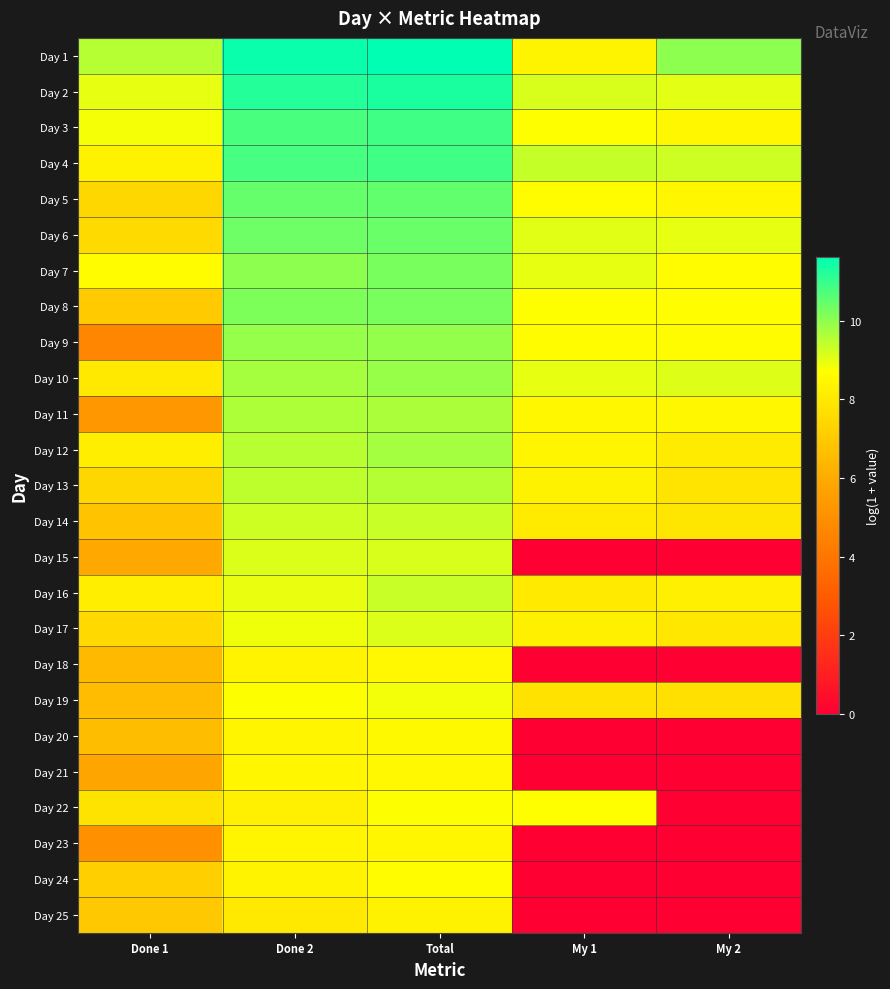

Reading right to left, what are all the values shown in this chart?

Day 1: My 2=10.0	My 1=8.4	Total=11.6	Done 2=11.5	Done 1=9.6
Day 2: My 2=9.0	My 1=9.2	Total=11.3	Done 2=11.2	Done 1=9.0
Day 3: My 2=8.5	My 1=8.7	Total=10.9	Done 2=10.8	Done 1=8.8
Day 4: My 2=9.3	My 1=9.4	Total=10.9	Done 2=10.8	Done 1=8.3
Day 5: My 2=8.4	My 1=8.6	Total=10.5	Done 2=10.5	Done 1=7.4
Day 6: My 2=9.0	My 1=9.0	Total=10.4	Done 2=10.4	Done 1=7.5
Day 7: My 2=8.6	My 1=9.0	Total=10.2	Done 2=10.0	Done 1=8.6
Day 8: My 2=8.7	My 1=8.7	Total=10.2	Done 2=10.2	Done 1=7.0
Day 9: My 2=8.6	My 1=8.6	Total=9.9	Done 2=9.9	Done 1=4.6
Day 10: My 2=9.1	My 1=9.0	Total=9.9	Done 2=9.7	Done 1=8.0
Day 11: My 2=8.5	My 1=8.5	Total=9.7	Done 2=9.6	Done 1=5.3
Day 12: My 2=8.1	My 1=8.4	Total=9.8	Done 2=9.5	Done 1=8.2
Day 13: My 2=7.9	My 1=8.3	Total=9.6	Done 2=9.5	Done 1=7.4
Day 14: My 2=7.9	My 1=8.1	Total=9.4	Done 2=9.3	Done 1=6.8
Day 15: My 2=0.0	My 1=0.0	Total=9.2	Done 2=9.1	Done 1=5.9
Day 16: My 2=8.2	My 1=8.1	Total=9.3	Done 2=9.0	Done 1=8.2
Day 17: My 2=8.0	My 1=8.2	Total=9.1	Done 2=8.9	Done 1=7.5
Day 18: My 2=0.0	My 1=0.0	Total=8.5	Done 2=8.4	Done 1=6.5
Day 19: My 2=7.7	My 1=7.8	Total=8.8	Done 2=8.7	Done 1=6.6
Day 20: My 2=0.0	My 1=0.0	Total=8.6	Done 2=8.4	Done 1=6.6
Day 21: My 2=0.0	My 1=0.0	Total=8.5	Done 2=8.4	Done 1=5.8
Day 22: My 2=0.0	My 1=8.7	Total=8.7	Done 2=8.2	Done 1=7.8
Day 23: My 2=0.0	My 1=0.0	Total=8.4	Done 2=8.4	Done 1=5.1
Day 24: My 2=0.0	My 1=0.0	Total=8.6	Done 2=8.3	Done 1=7.2
Day 25: My 2=0.0	My 1=0.0	Total=8.3	Done 2=8.0	Done 1=6.9